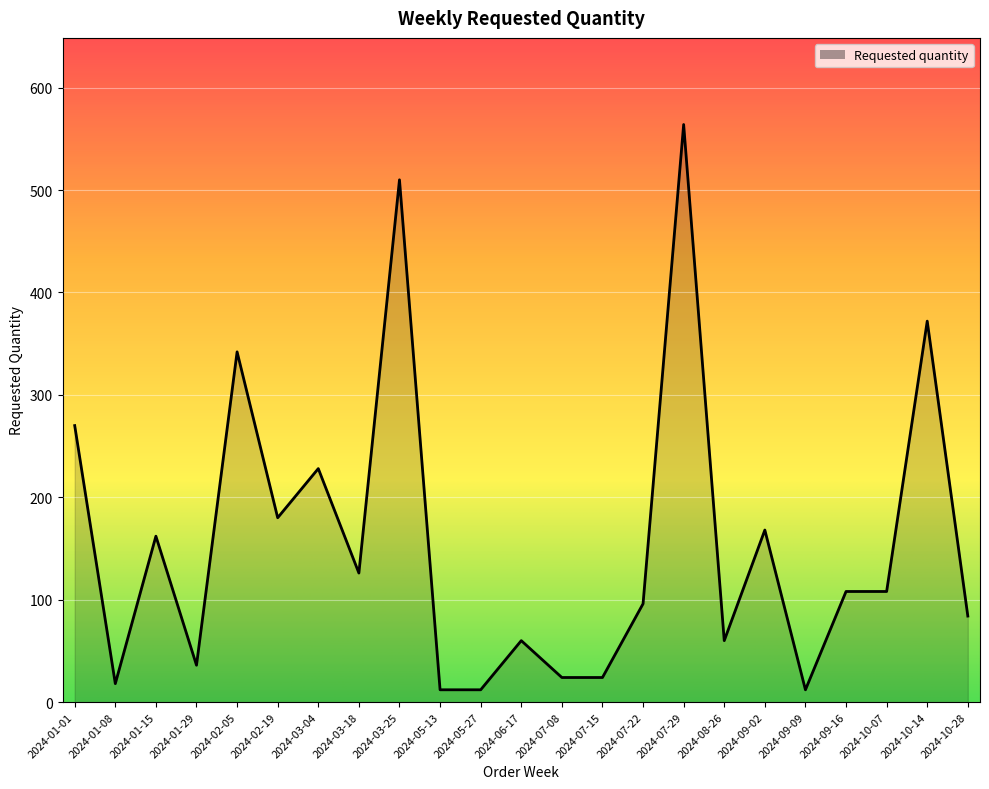

Does the chart have visible grid lines?

Yes